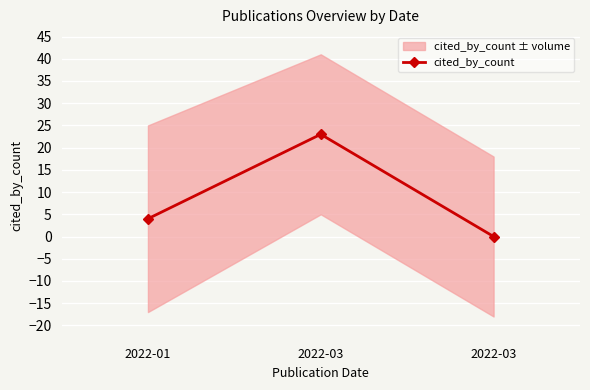

Reading left to right, transcribe all the data shown in this chart.

4	23	0